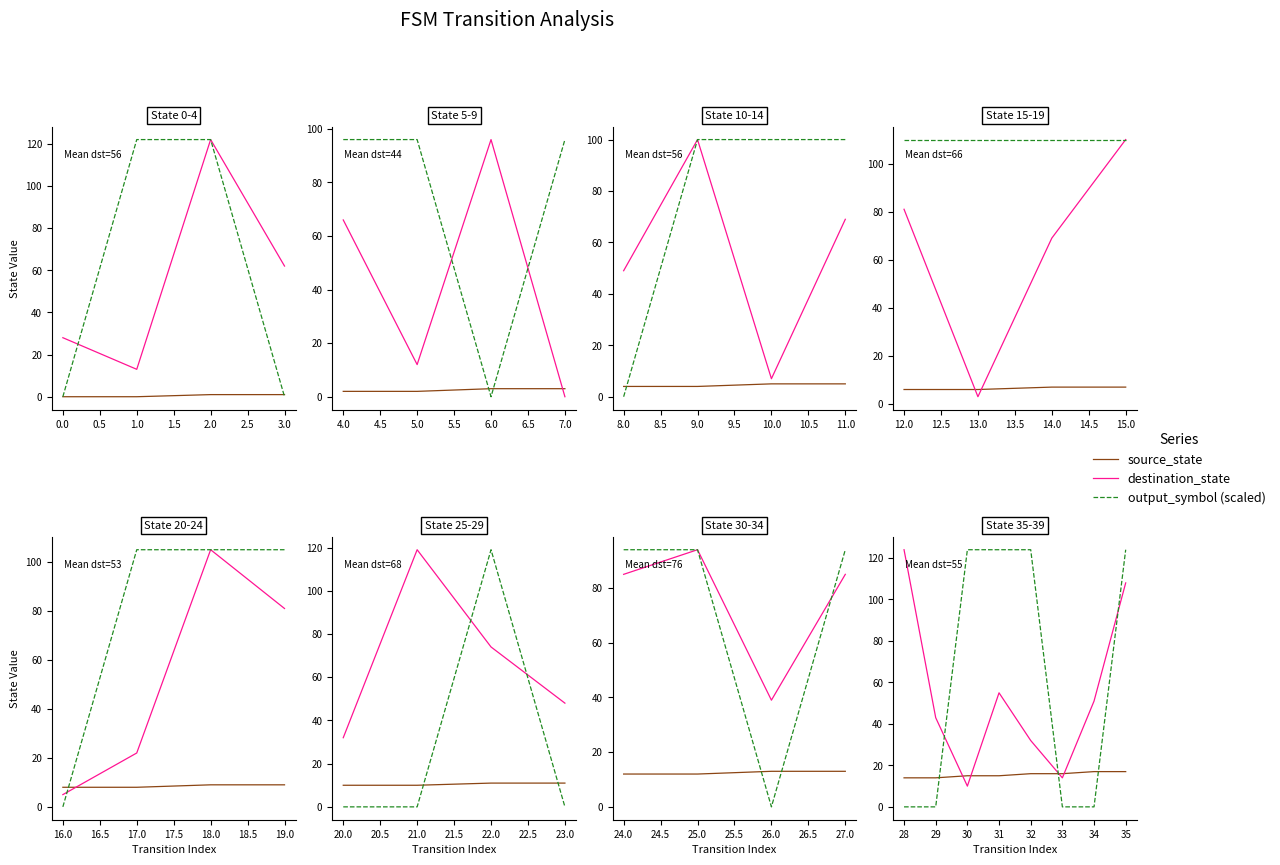

What is the difference between the maximum and minimum values in the output_symbol (scaled) series?

124